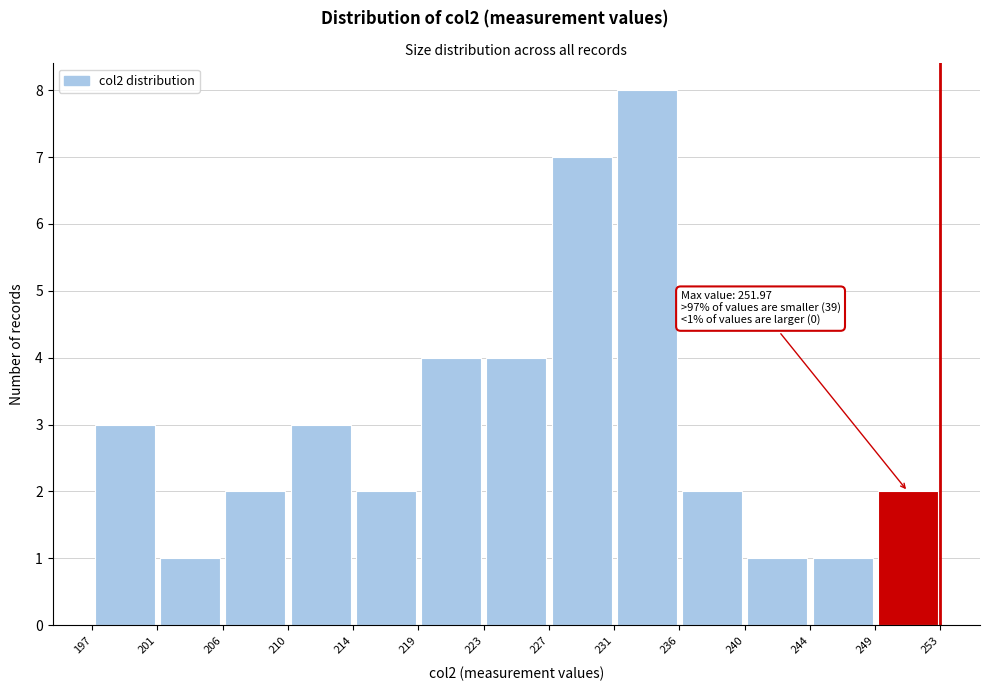

Which range on the x-axis has the tallest bar?

231 to 236